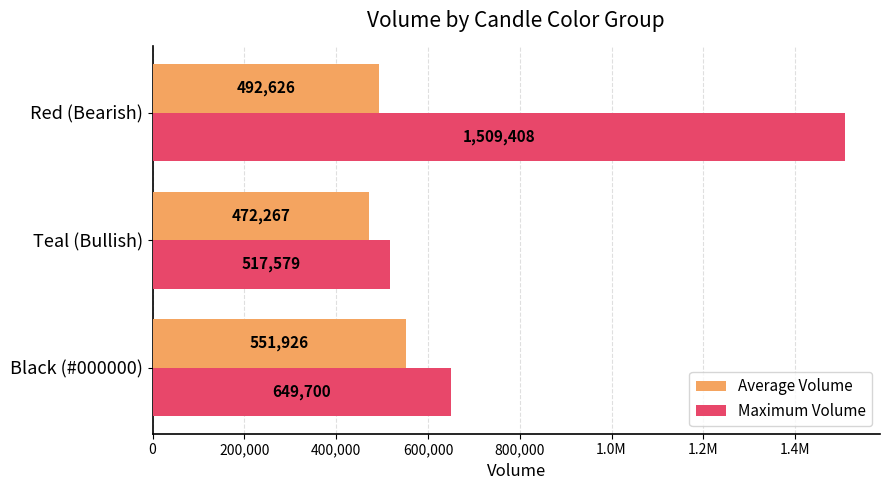

What is the average value of the Maximum Volume series?

892229